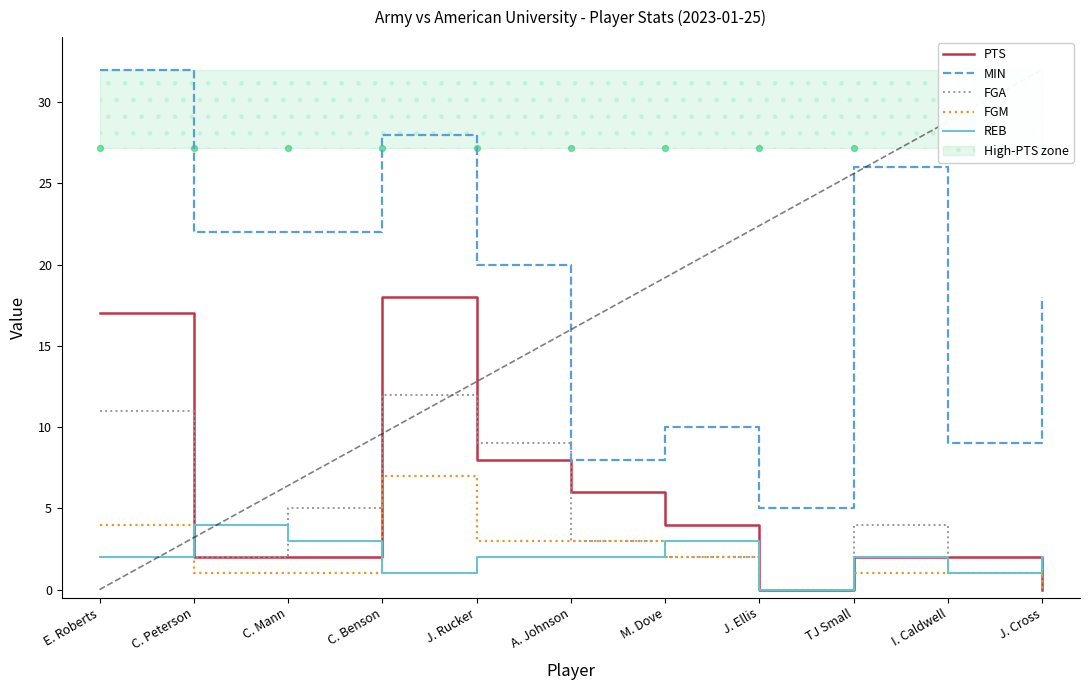

At which category is the sum across all series the highest?

E. Roberts